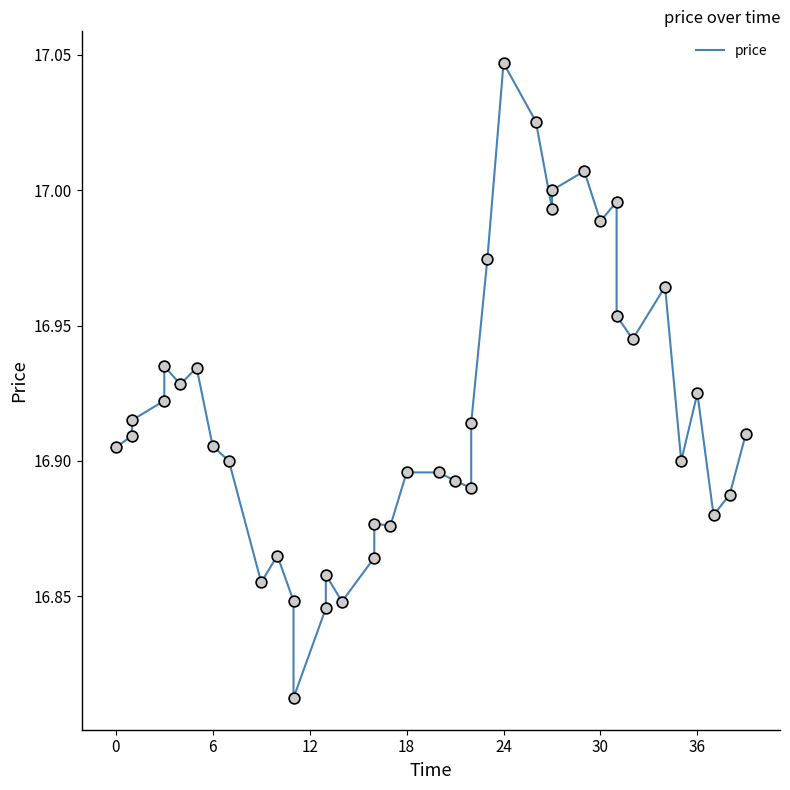

Approximately how many times larger is the value at 0 compared to 25?

1.0